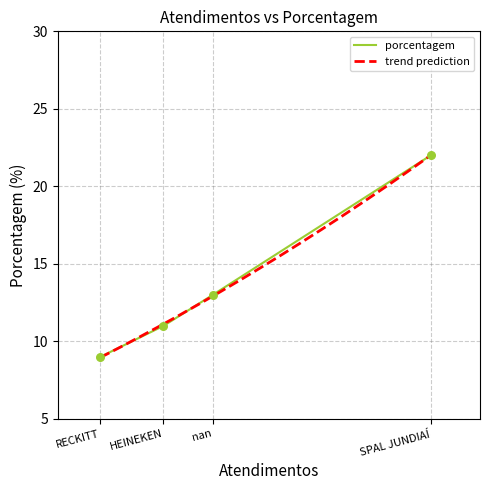

Approximately how many times larger is the value at nan compared to RECKITT?

1.4